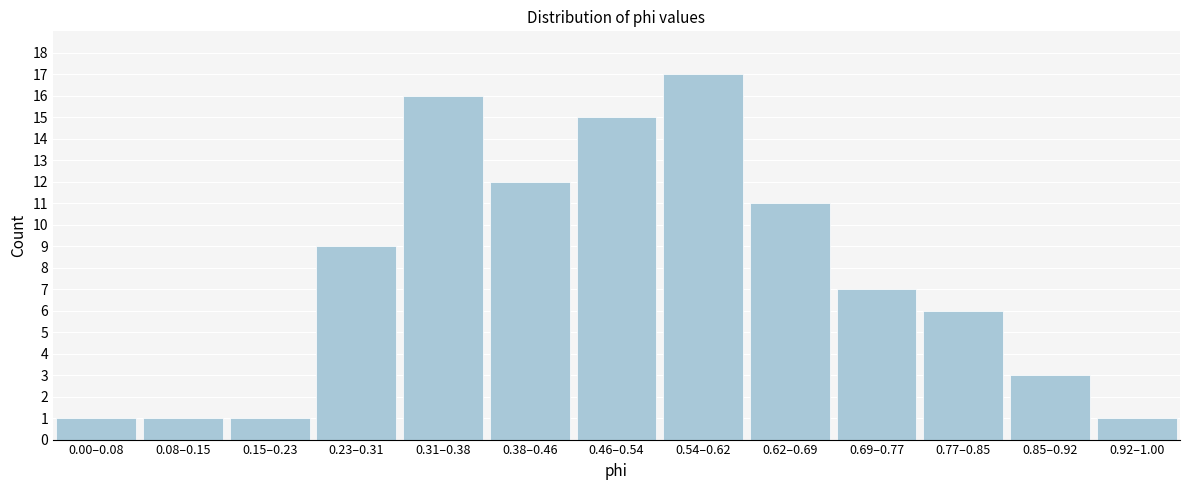

Reading left to right, transcribe all the data shown in this chart.

1	1	1	9	16	12	15	17	11	7	6	3	1